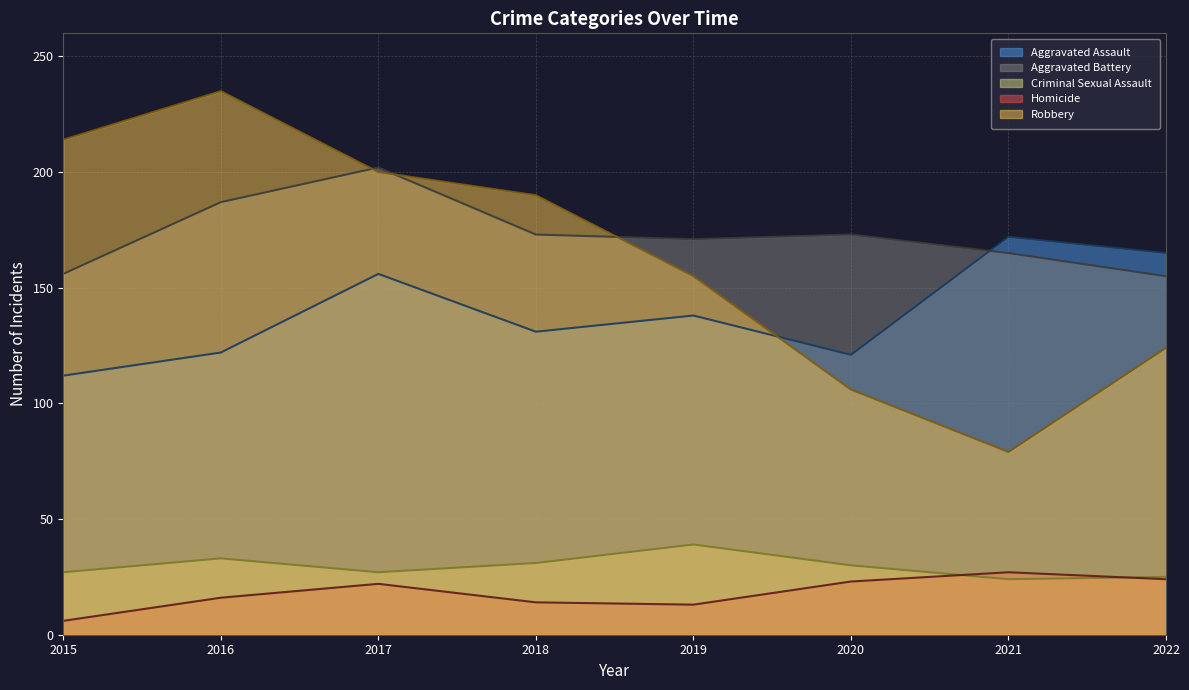

How many Criminal Sexual Assault values are between 27 and 33?

5